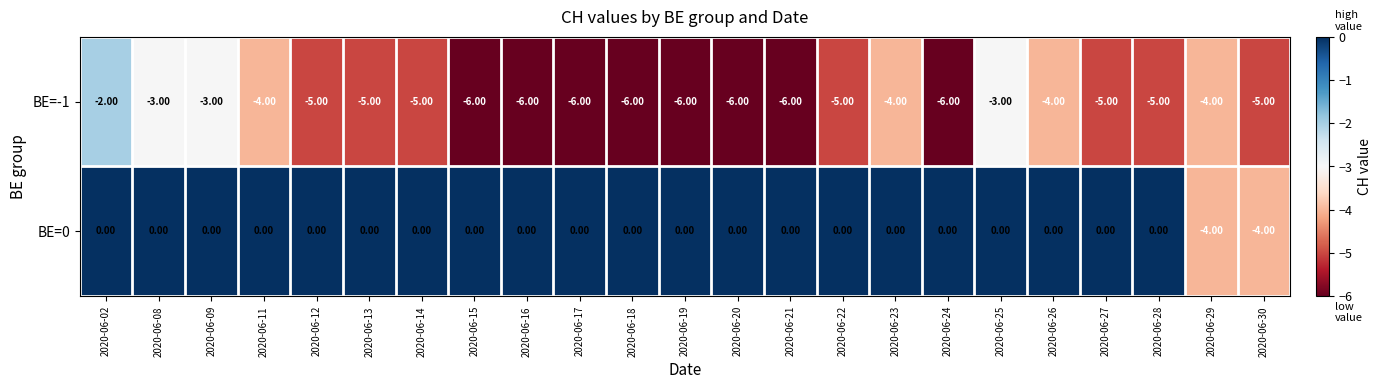

Rank the series at 2020-06-17 from lowest to highest value.

BE=-1, BE=0